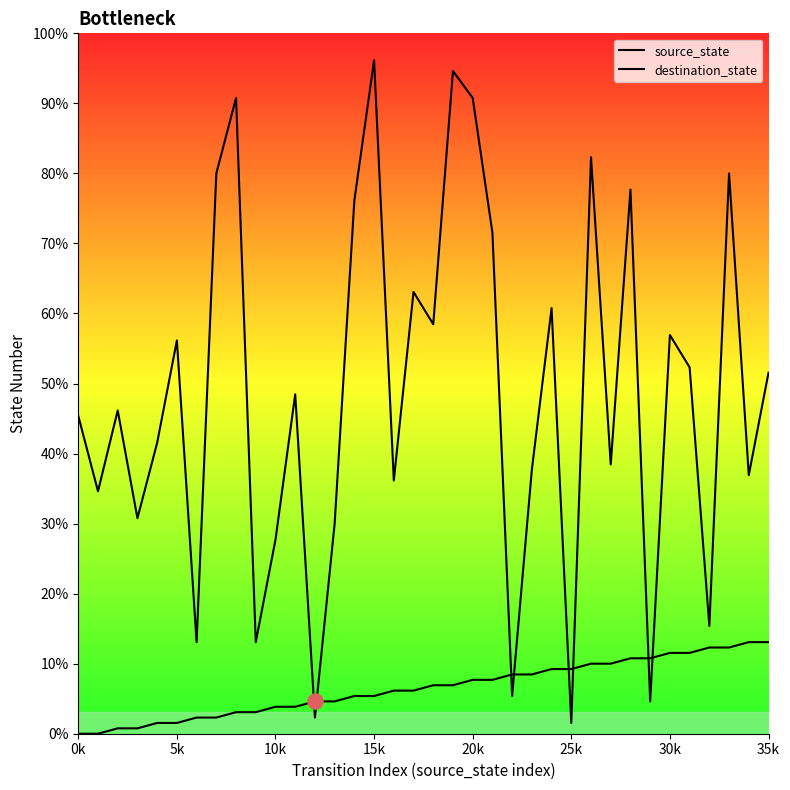

At which category is the sum across all series the highest?

15k